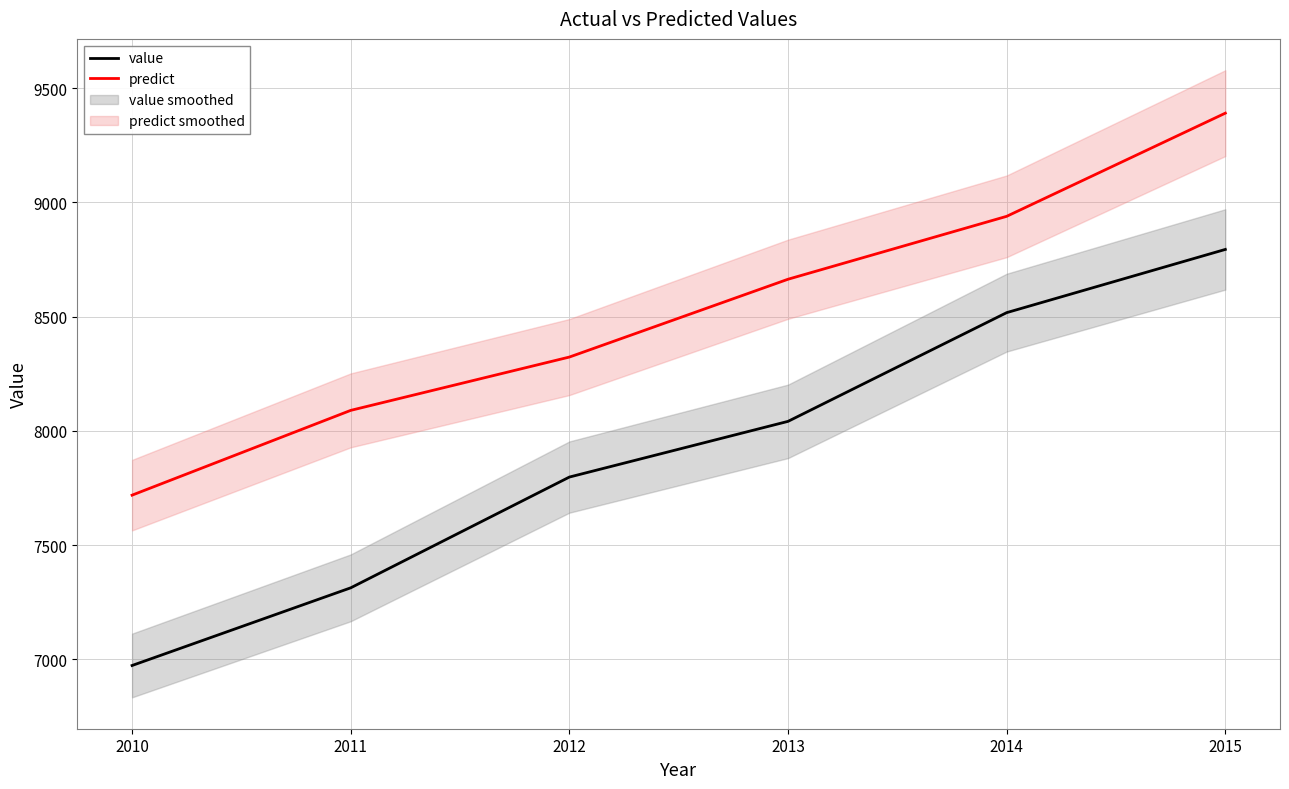

Reading right to left, transcribe all the data shown in this chart.

value: 2015=8794.2	2014=8517.5	2013=8041.6	2012=7797.8	2011=7313.0	2010=6973.0
predict: 2015=9390.6	2014=8939.1	2013=8663.7	2012=8323.1	2011=8089.7	2010=7718.6